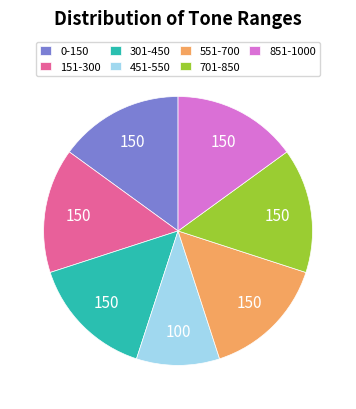

Which slice is the smallest?

451-550